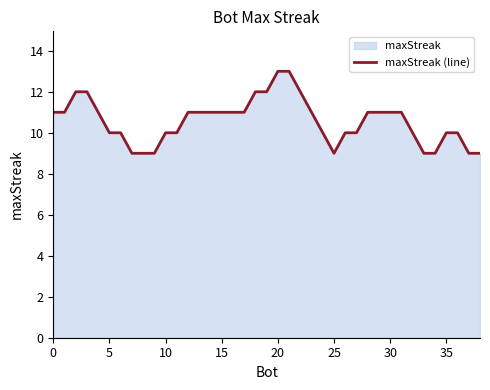

True or false: the data shows 12 at 18.

True